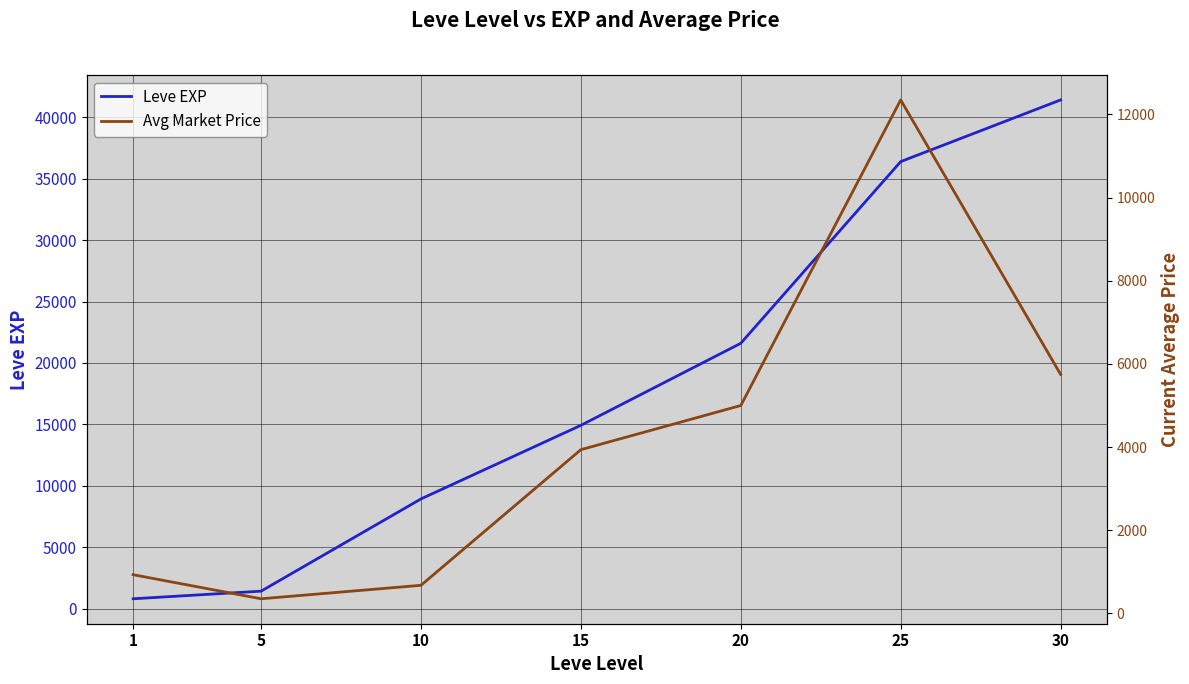

Rank the series by their average value, from highest to lowest.

Leve EXP, Avg Market Price